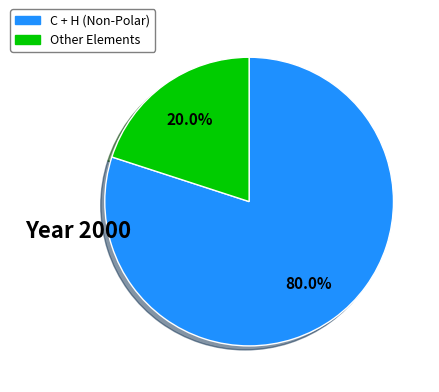

Is there a majority slice in this chart?

Yes